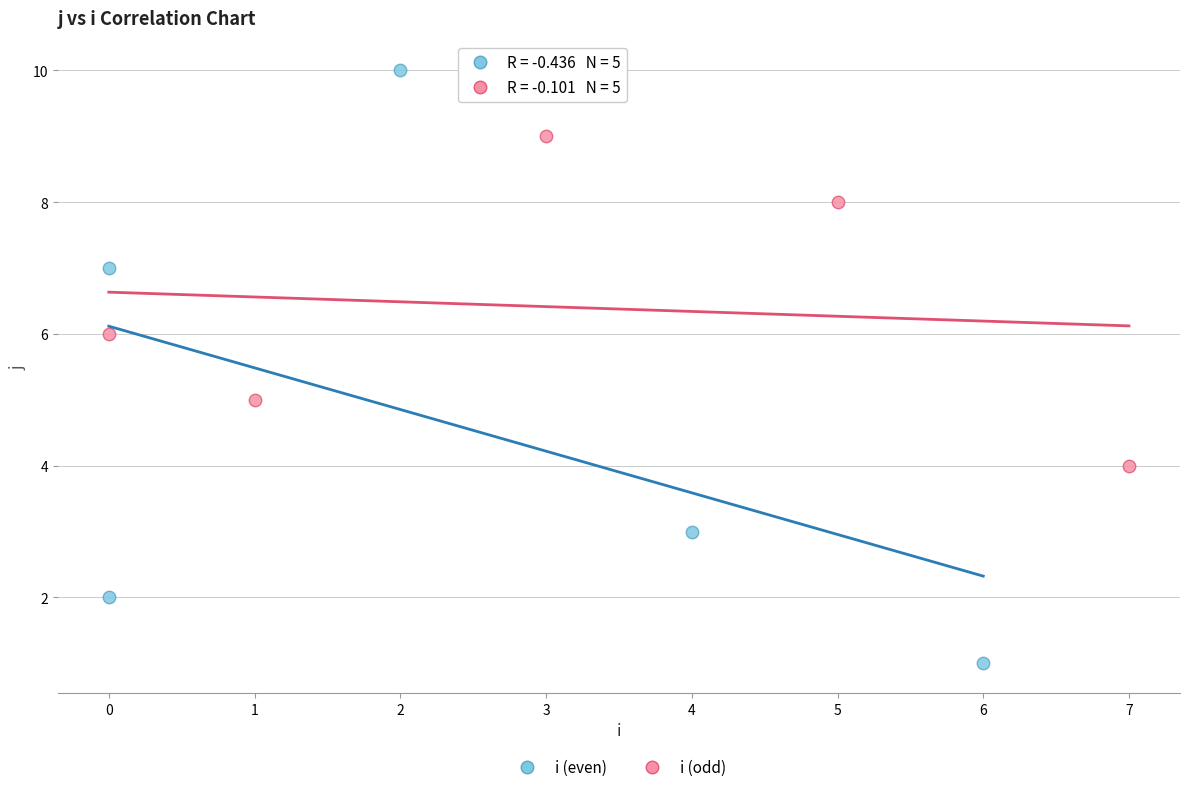

Which series contains the lowest Y value?

i (even)